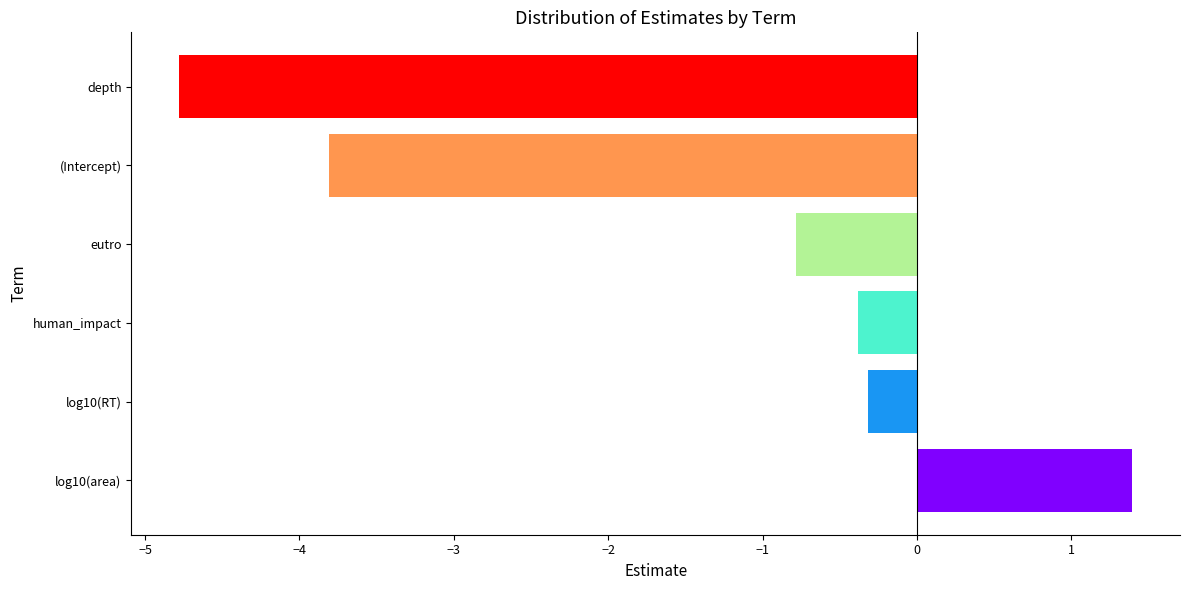

List the labels in order of value, largest first.

log10(area), log10(RT), human_impact, eutro, (Intercept), depth